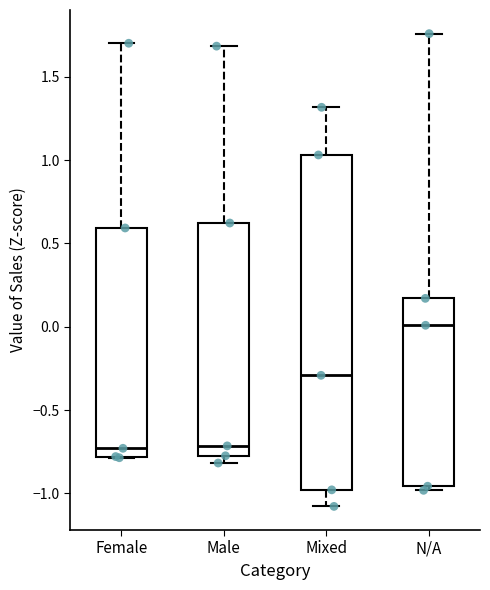

Reading left to right, transcribe this box plot: for each box, give where its median line is, the range the box spans, and where its two whiskers end, as read against the y-axis. The values are not printed on the chart, so give them approximately, as read against the axis.

Female: median -0.75, box -0.80 to 0.60, whiskers -0.80 to 1.70
Male: median -0.70, box -0.75 to 0.60, whiskers -0.80 to 1.70
Mixed: median -0.30, box -1.00 to 1.05, whiskers -1.10 to 1.30
N/A: median 0.00, box -0.95 to 0.15, whiskers -1.00 to 1.75